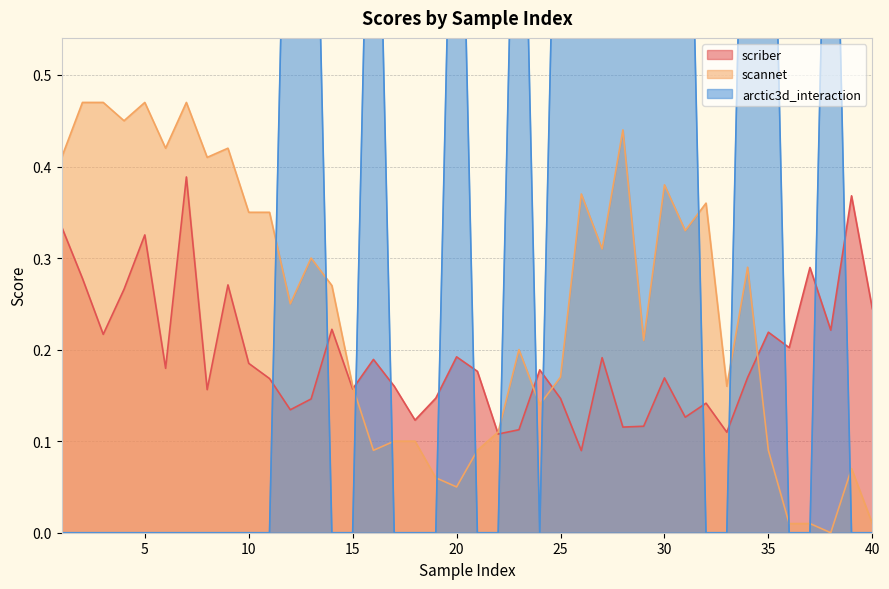

Does the chart display data point markers on the line(s)?

No